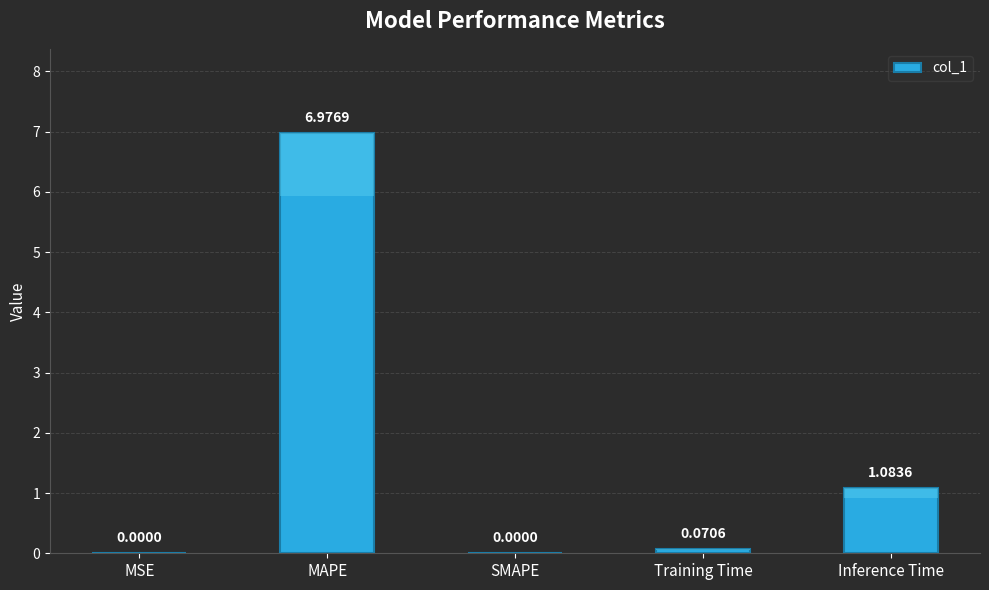

What is the sum of the values at MSE and MAPE?

7.0